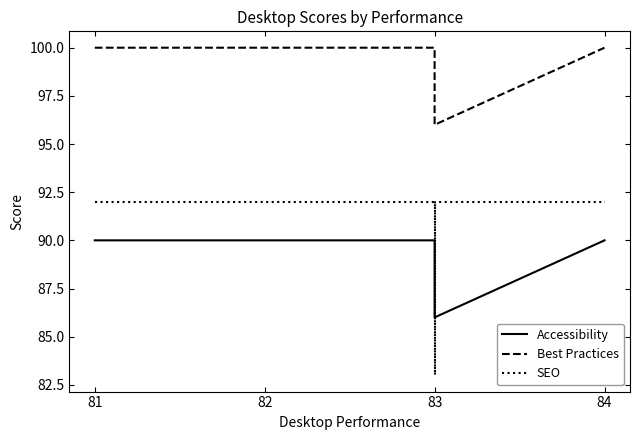

True or false: SEO has more than 2 interior local peaks.

False